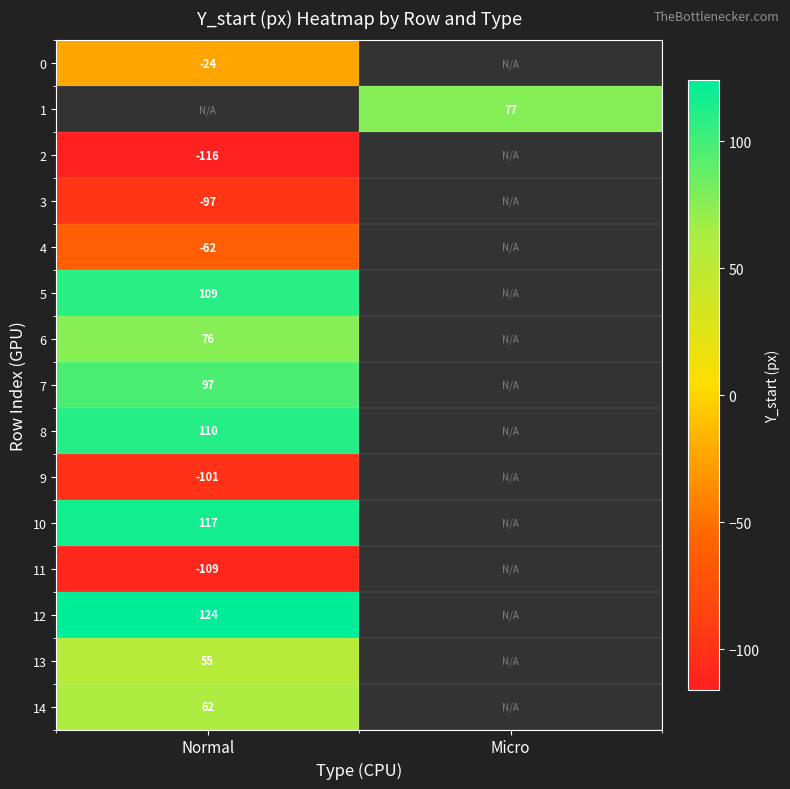

The 14 series shows 20.7 at Normal. True or false?

False